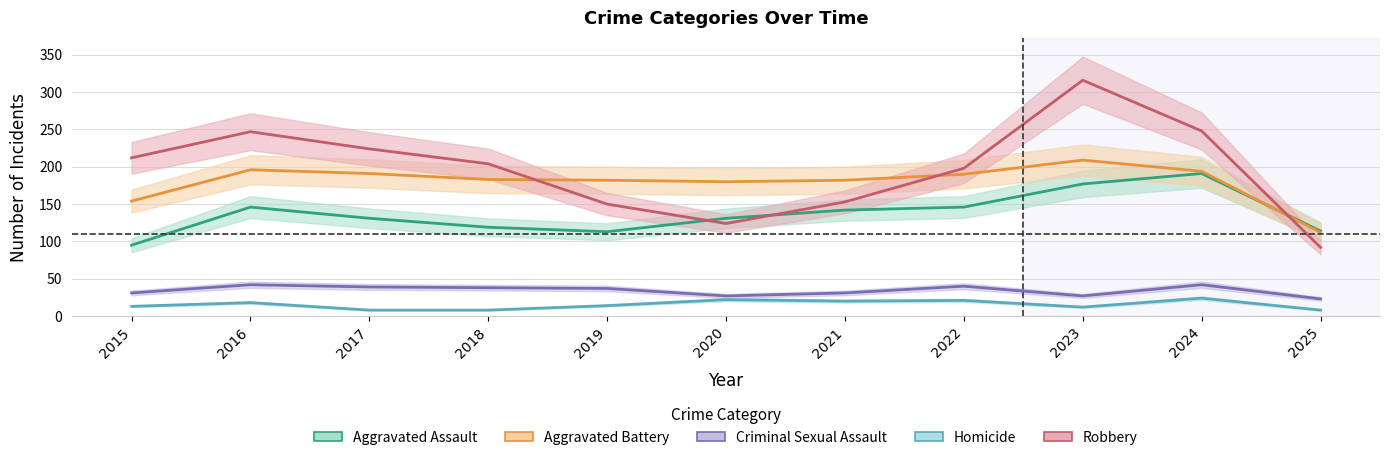

Reading left to right, transcribe all the data shown in this chart.

Aggravated Assault: 95	146	131	119	113	131	142	146	177	191	114
Aggravated Battery: 154	196	191	183	182	180	182	190	209	194	112
Criminal Sexual Assault: 31	42	39	38	37	27	31	40	27	42	23
Homicide: 13	18	8	8	14	22	20	21	12	24	8
Robbery: 212	247	224	204	150	124	153	198	316	248	92